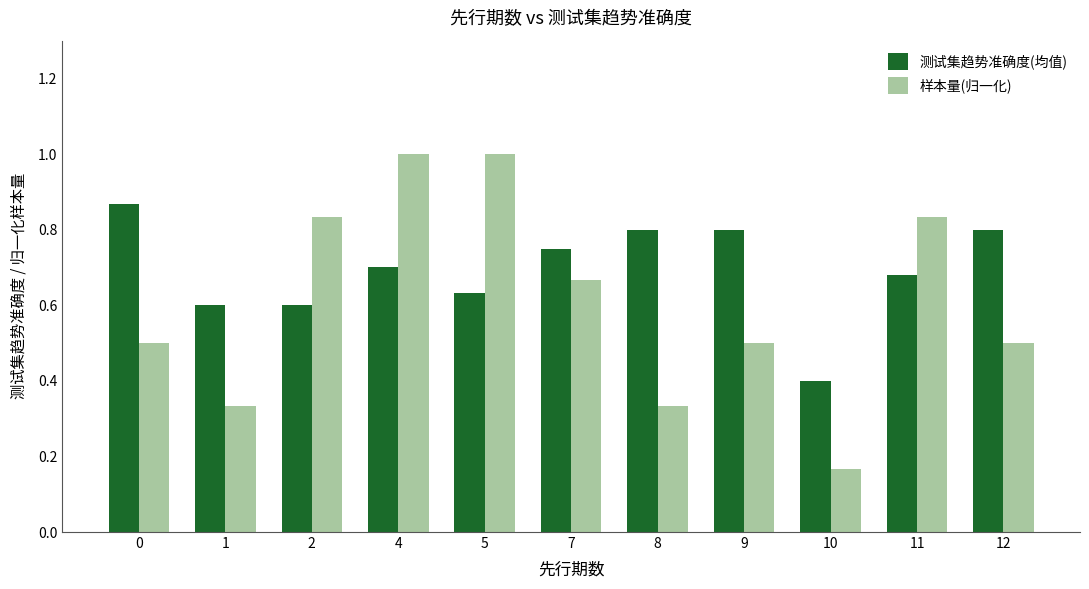

Which series has the widest spread of values?

样本量(归一化)